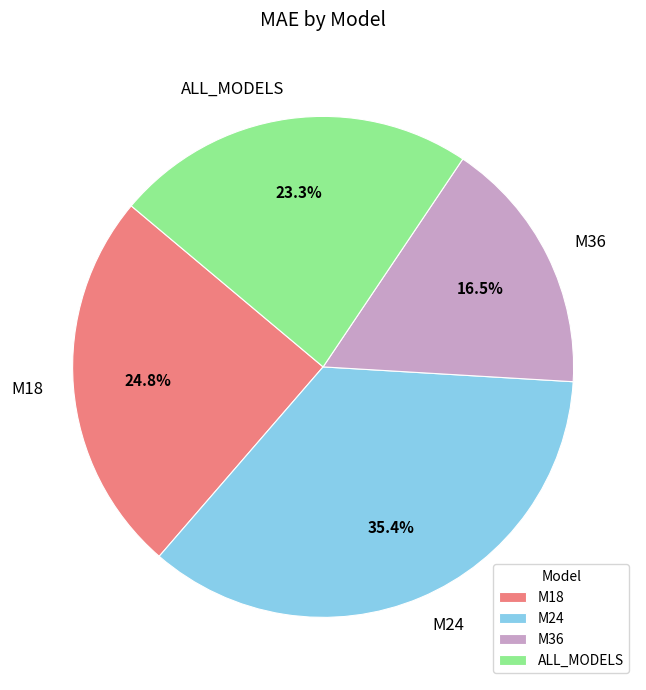

Is there any slice that represents more than half of the pie?

No